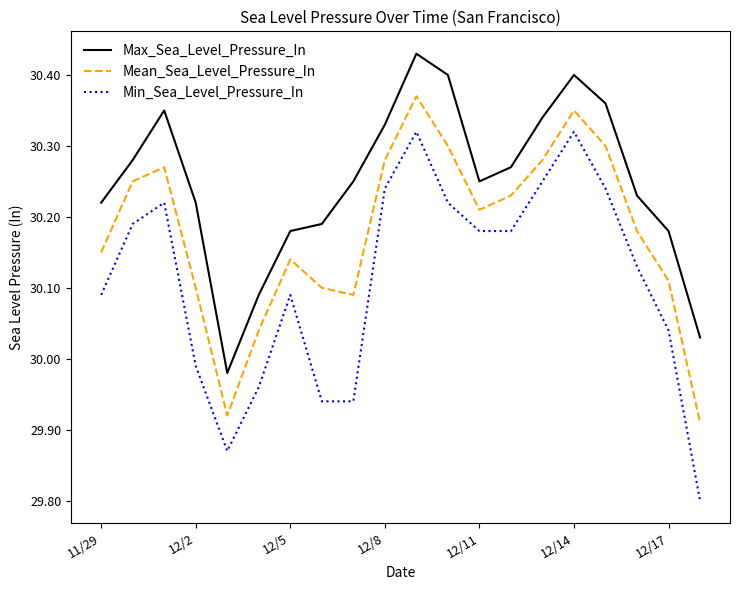

What is the smallest value displayed?

29.8